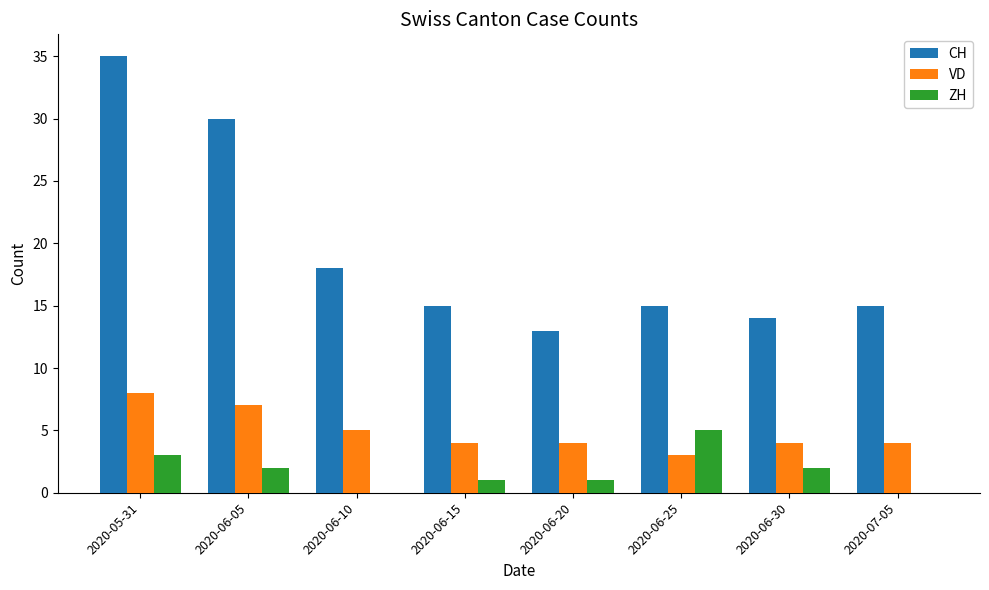

The VD series shows 4 at 2020-07-05. True or false?

True